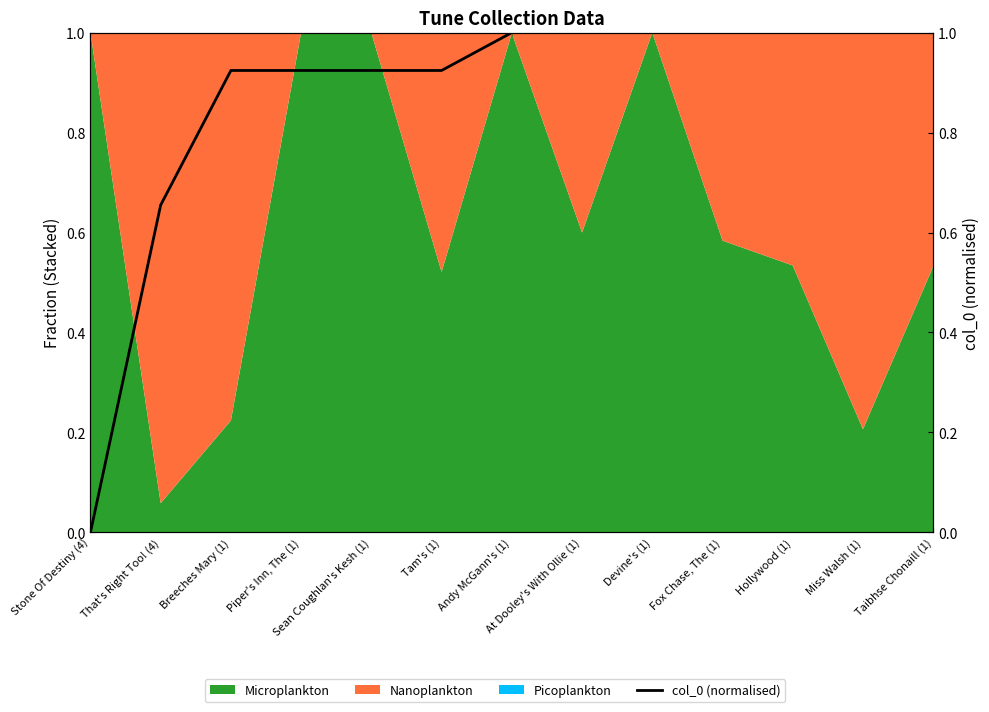

Reading right to left, extract all data points from this chart.

Taibhse Chonaill (1)=1.0	Miss Walsh (1)=1.0	Hollywood (1)=1.0	Fox Chase, The (1)=1.0	Devine's (1)=1.0	At Dooley's With Ollie (1)=1.0	Andy McGann's (1)=1.0	Tam's (1)=0.9	Sean Coughlan's Kesh (1)=0.9	Piper's Inn, The (1)=0.9	Breeches Mary (1)=0.9	That's Right Too! (4)=0.7	Stone Of Destiny (4)=0.0